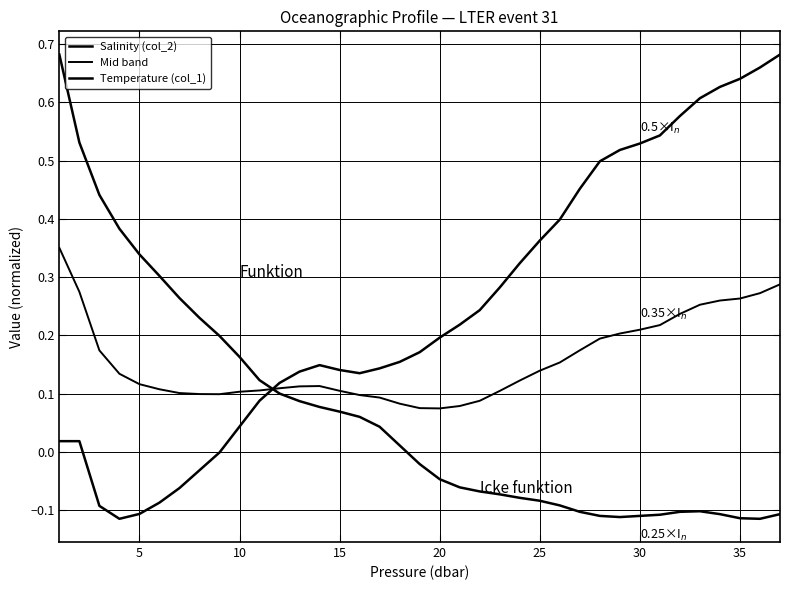

Rank the series by their average value, from highest to lowest.

Salinity (col_2), Mid band, Temperature (col_1)